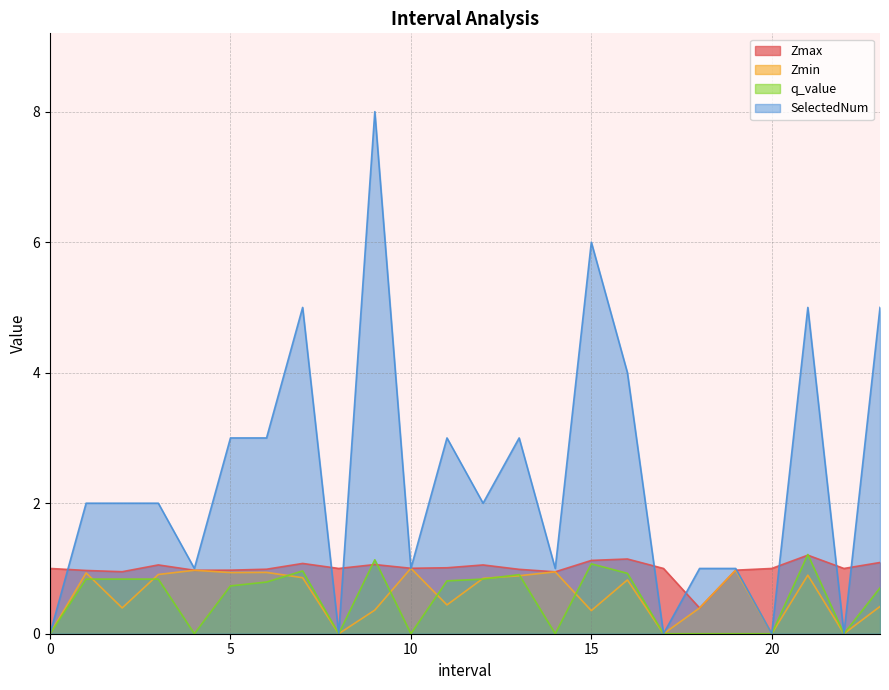

Which series has the largest range (max minus min)?

SelectedNum